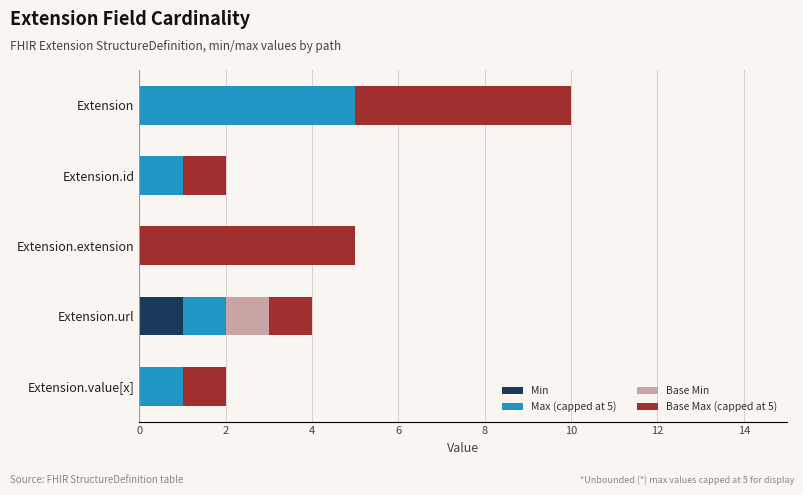

What is the total value across all series at Extension?

10